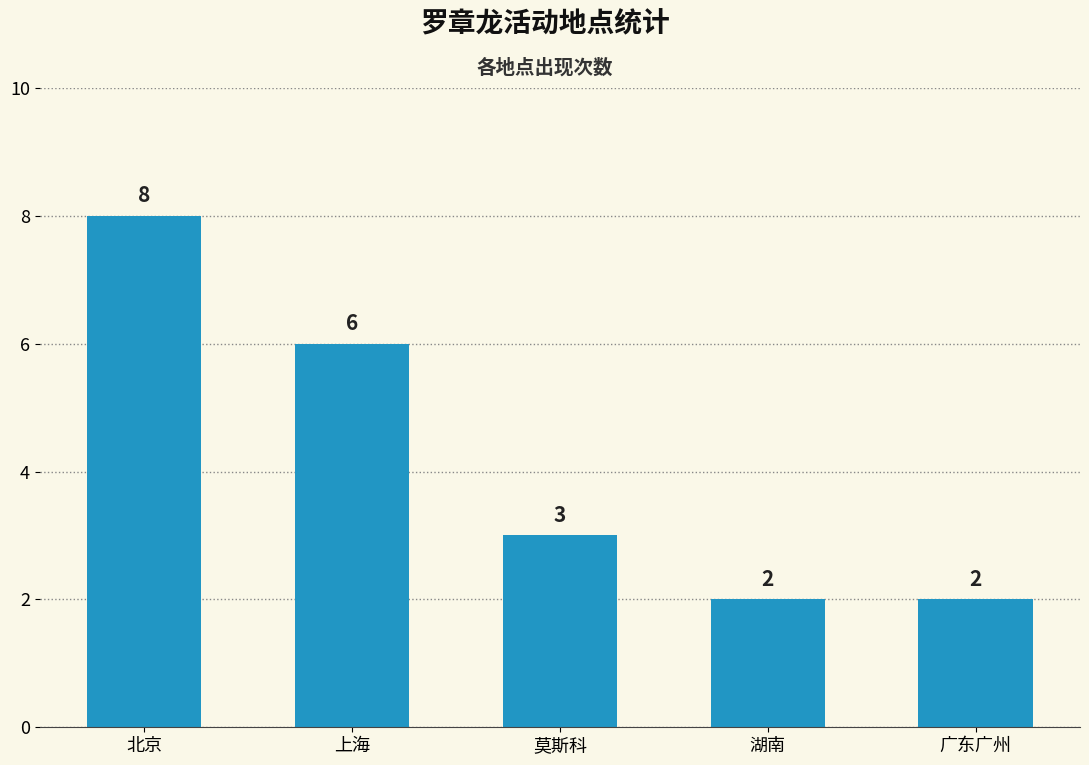

What is the change in value from 莫斯科 to 广东广州?

-1